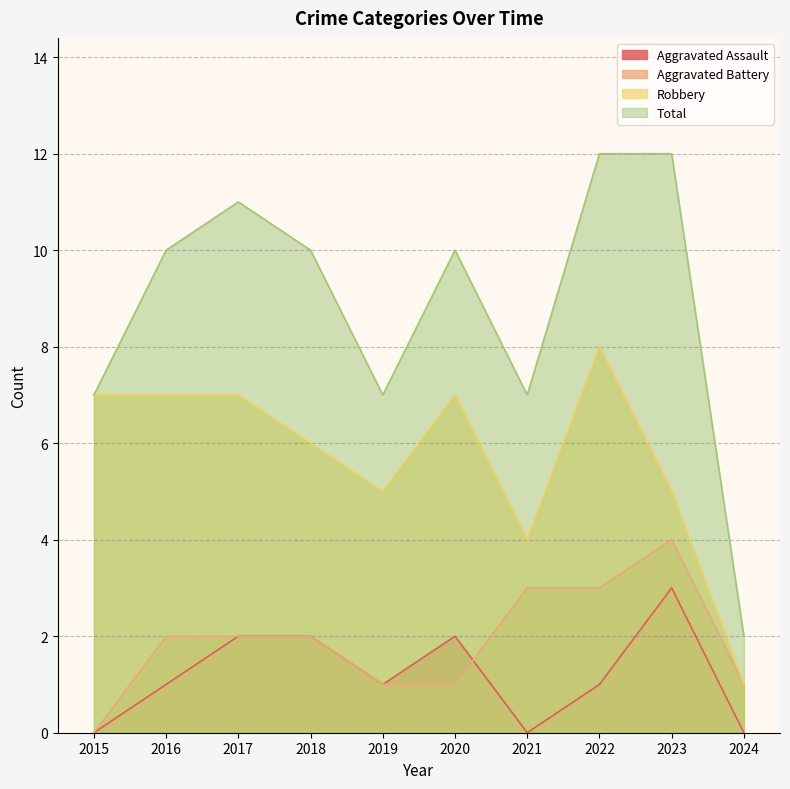

What is the value of the Total point at the 4th from the left?

10